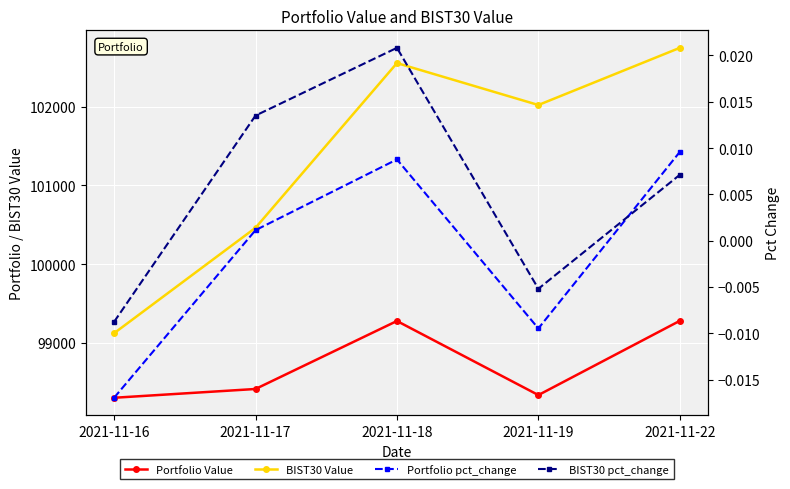

Reading right to left, list all the values displayed in this chart.

Portfolio Value: 2021-11-22=99281.2	2021-11-19=98338.6	2021-11-18=99279.1	2021-11-17=98415.8	2021-11-16=98304.2
BIST30 Value: 2021-11-22=102747.6	2021-11-19=102021.7	2021-11-18=102554.0	2021-11-17=100462.4	2021-11-16=99123.6
Portfolio pct_change: 2021-11-22=0.0	2021-11-19=-0.0	2021-11-18=0.0	2021-11-17=0.0	2021-11-16=-0.0
BIST30 pct_change: 2021-11-22=0.0	2021-11-19=-0.0	2021-11-18=0.0	2021-11-17=0.0	2021-11-16=-0.0